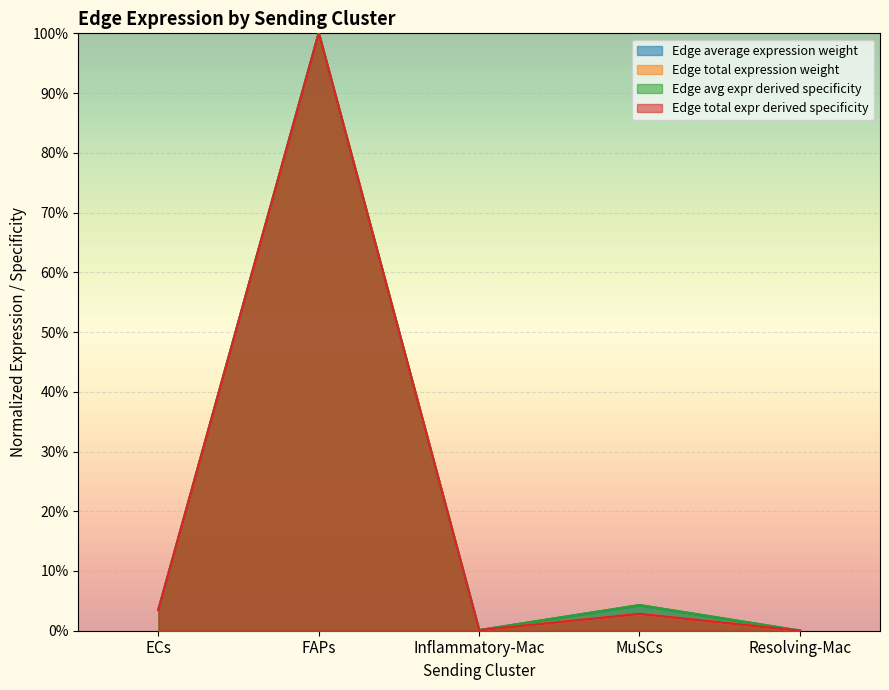

True or false: Edge total expression weight has more than 1 points higher than both neighbors.

True